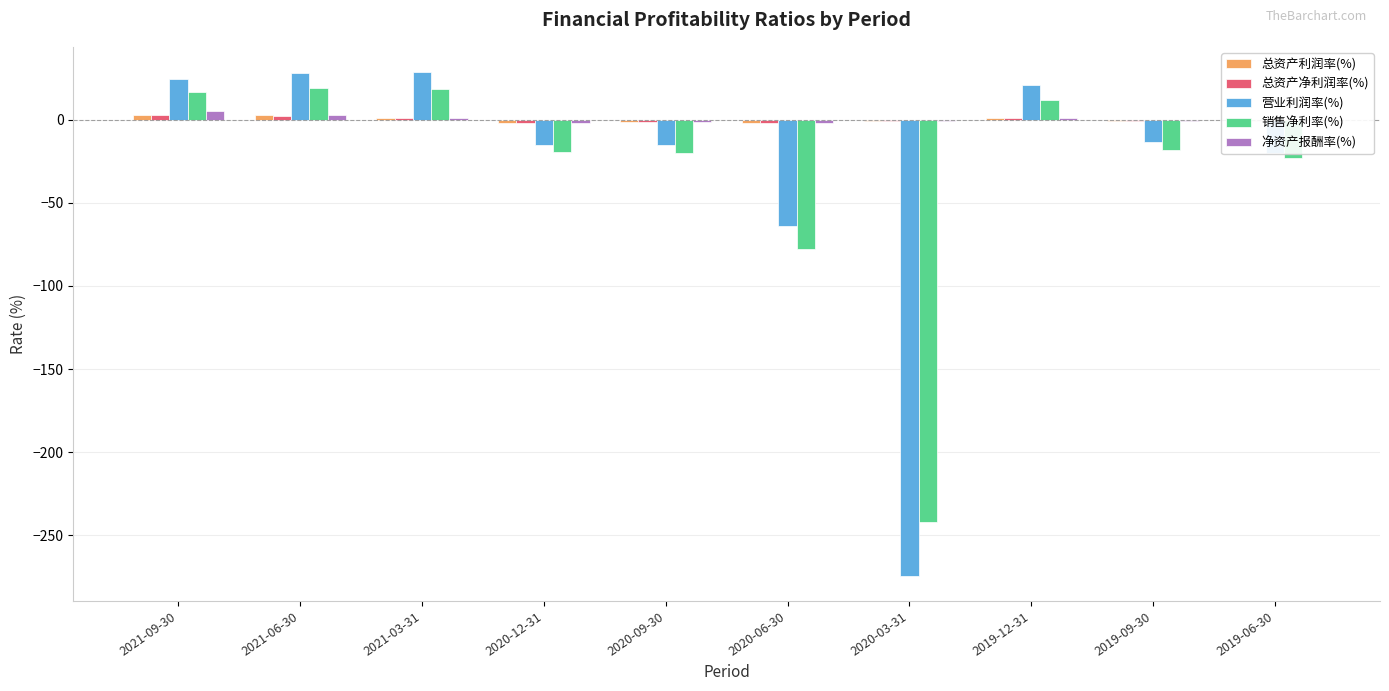

The value of 销售净利率(%) at 2020-06-30 is -23.2. True or false?

False